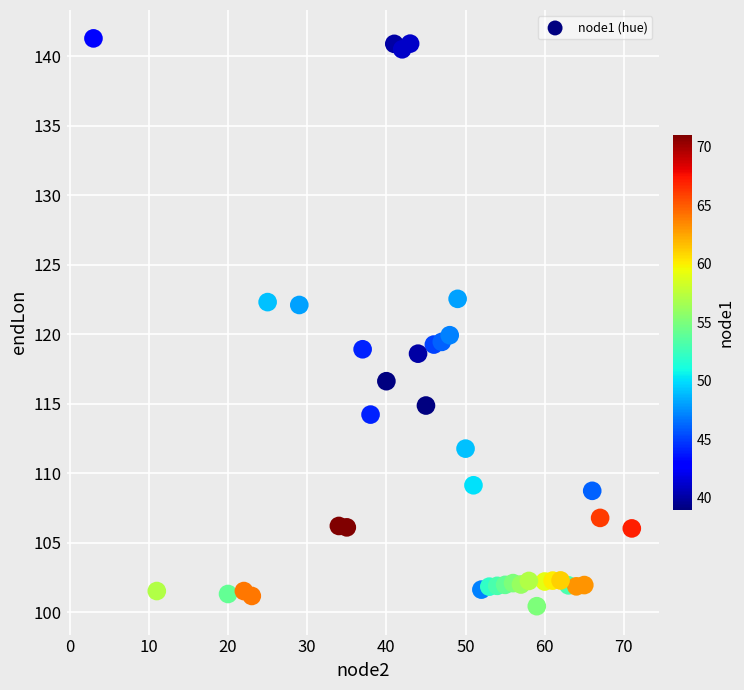

What is the range of Y values (max minus min)?

40.8